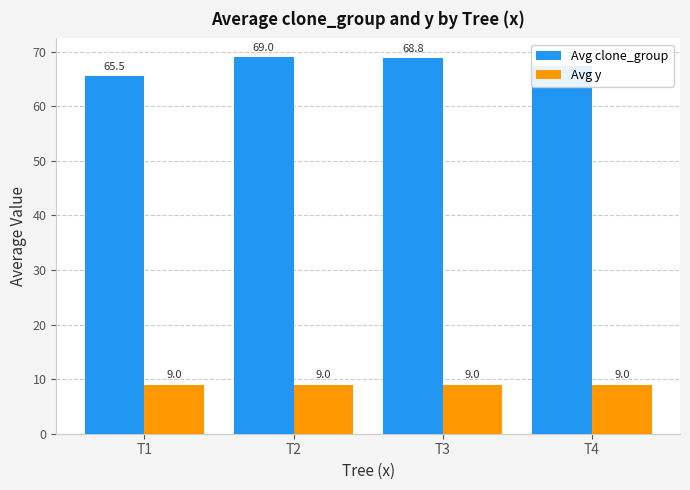

What is the difference between the maximum and minimum values in the Avg clone_group series?

3.5